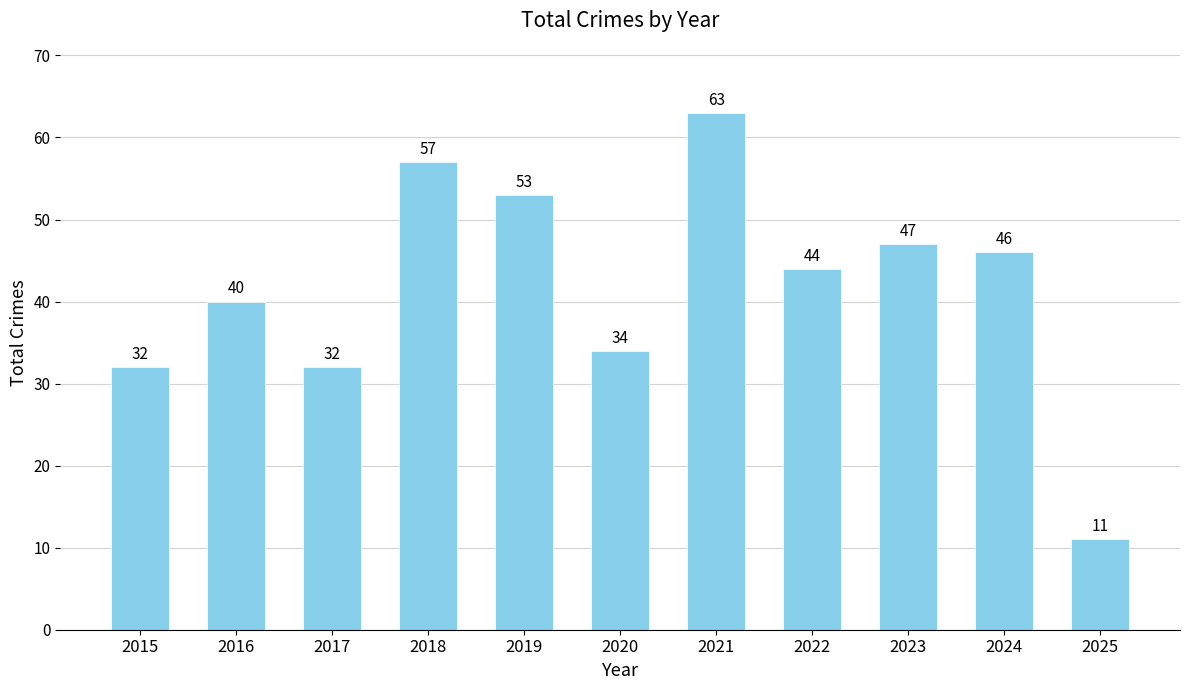

At which category does the chart reach its minimum across all series?

2025